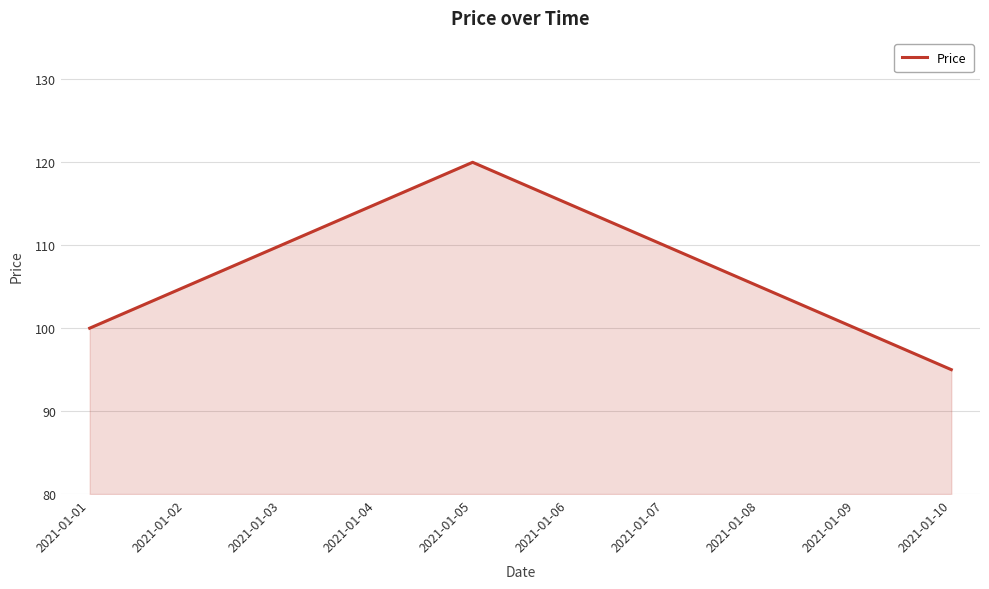

The value at 2021-01-05 is 120. True or false?

True